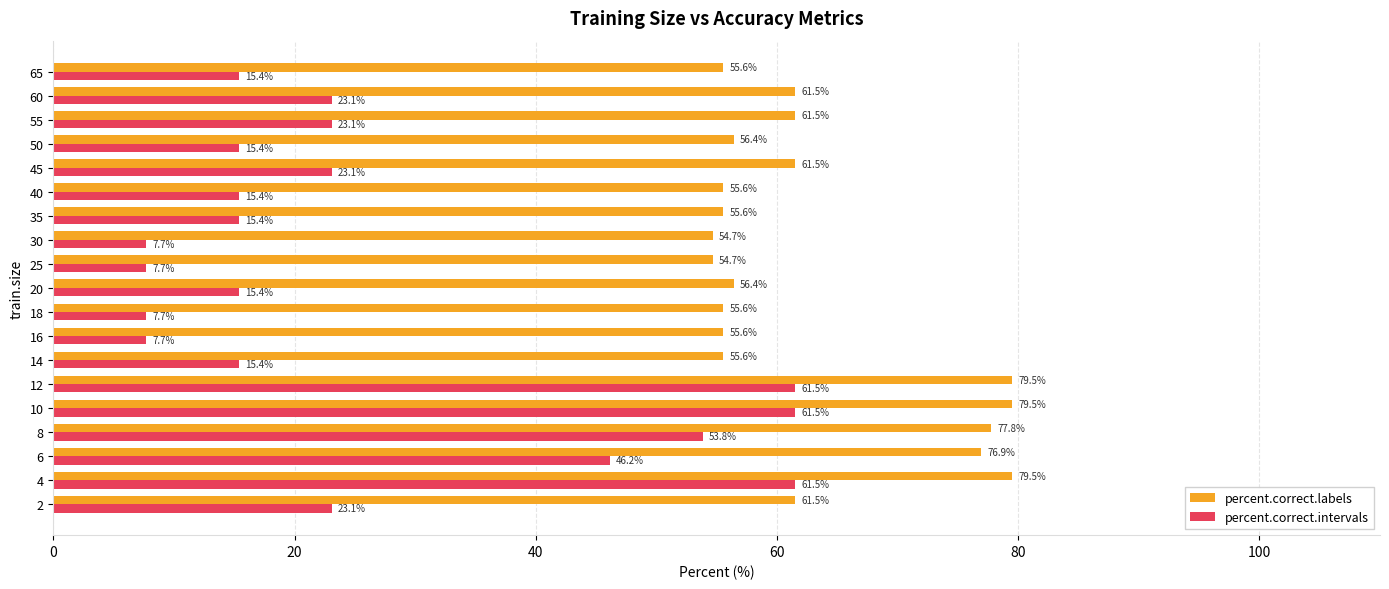

The percent.correct.intervals series shows 13.4 at 8. True or false?

False